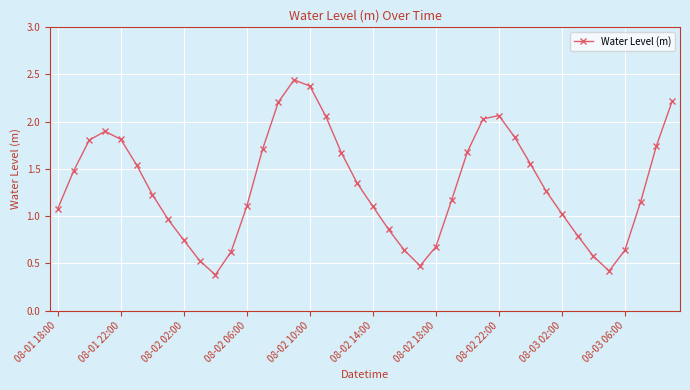

What is the minimum value shown in the chart?

0.4